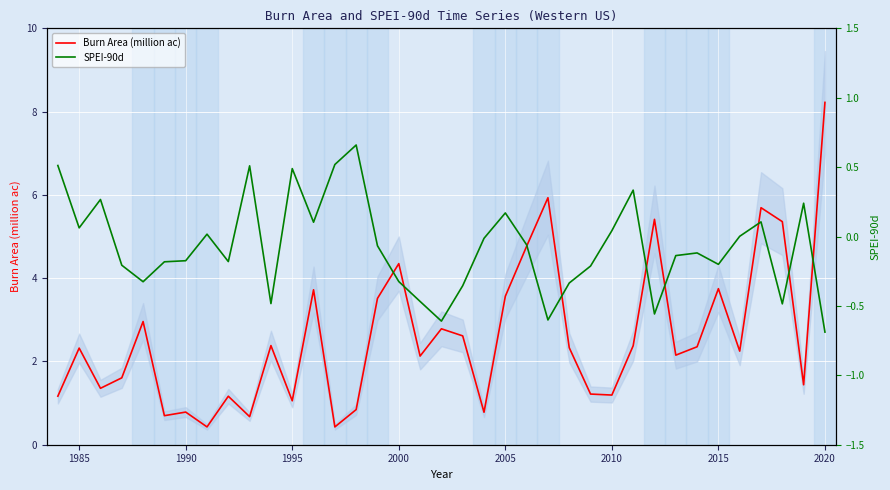

At which category does SPEI-90d reach its first local valley?

1985